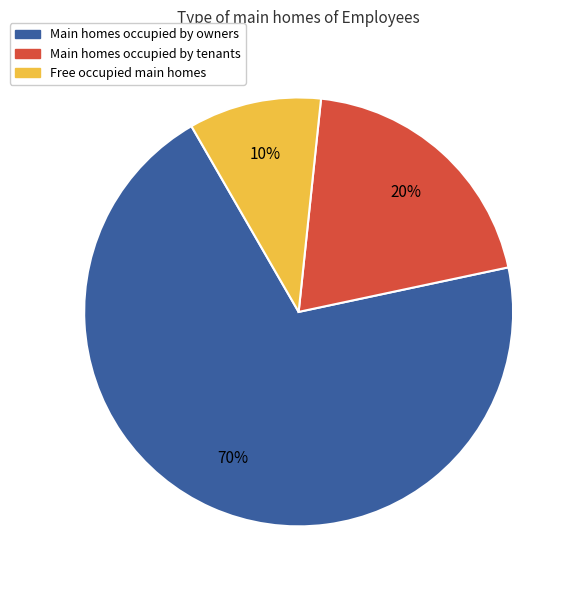

To the nearest percent, what portion does Free occupied main homes represent?

10%